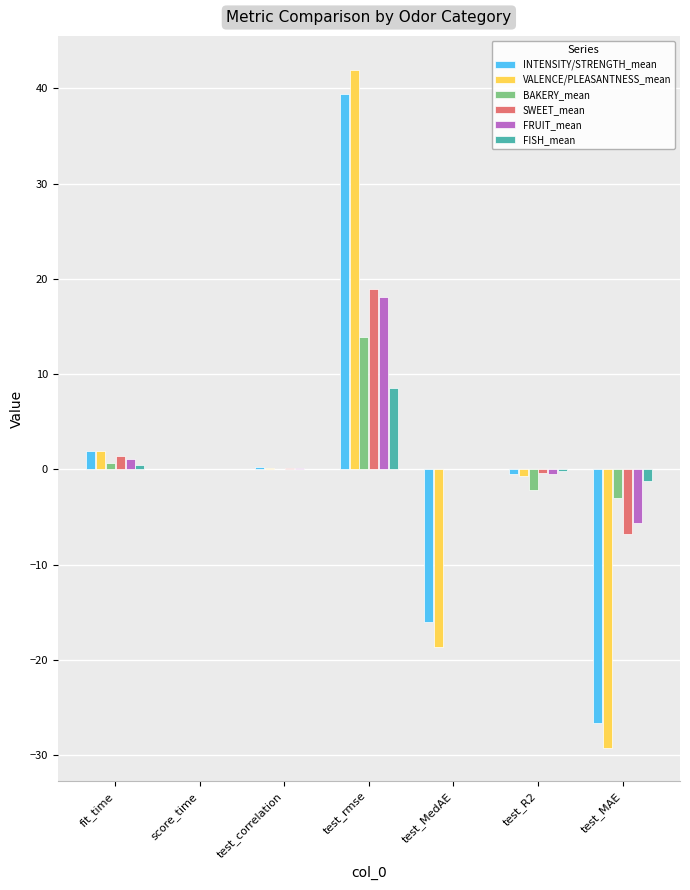

Between test_rmse and test_R2, which series saw the biggest shift?

VALENCE/PLEASANTNESS_mean